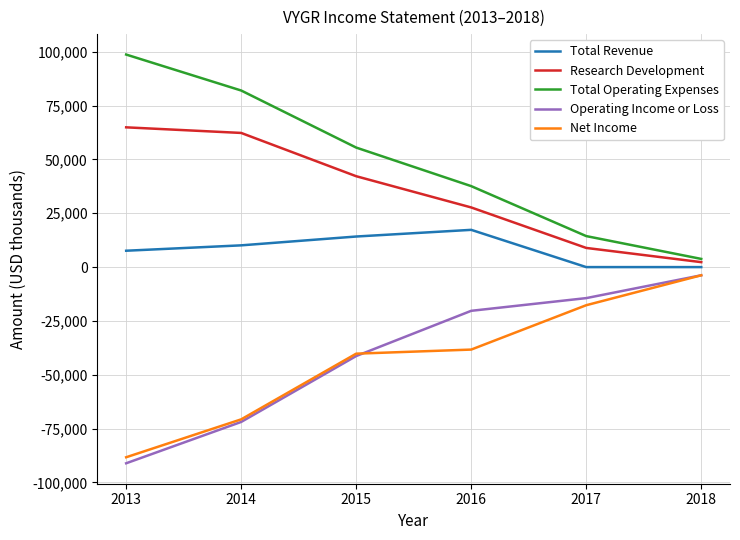

The value of Research Development at 2015 is 42200. True or false?

True